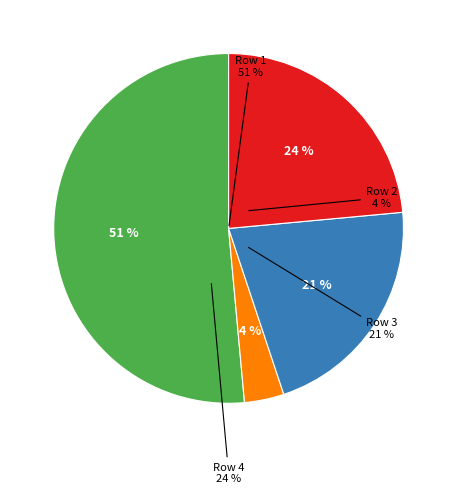

To the nearest percent, what percentage of the pie is Row 4?

24%